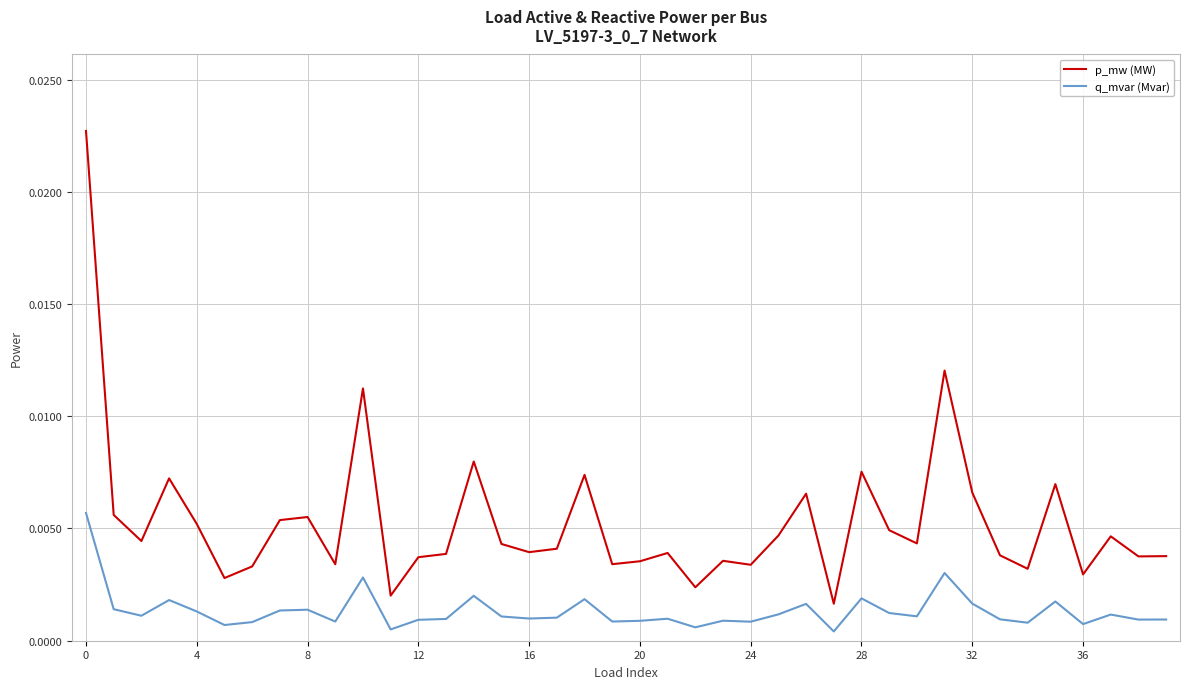

Which series has the widest spread of values?

p_mw (MW)